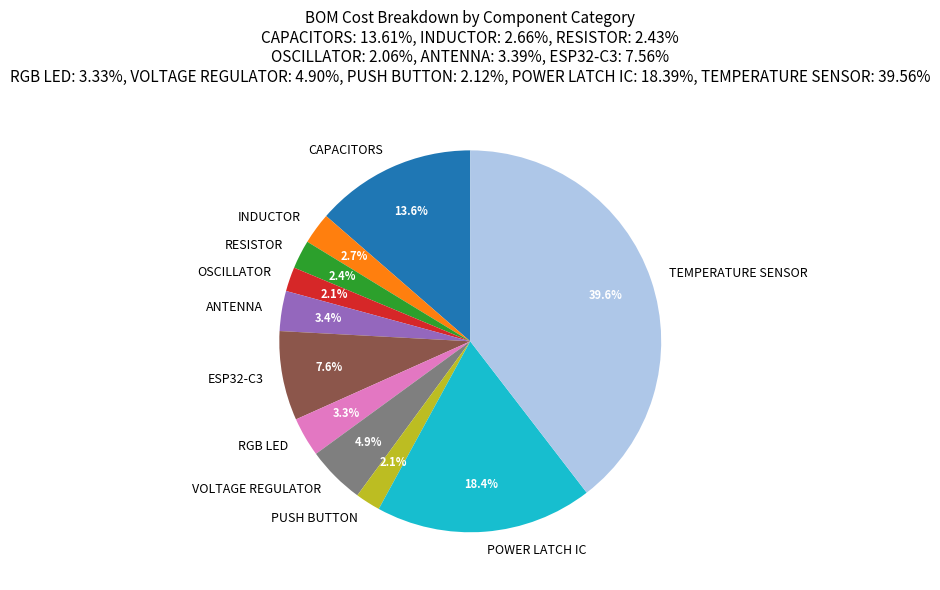

The TEMPERATURE SENSOR slice represents 40% of the pie. True or false?

True